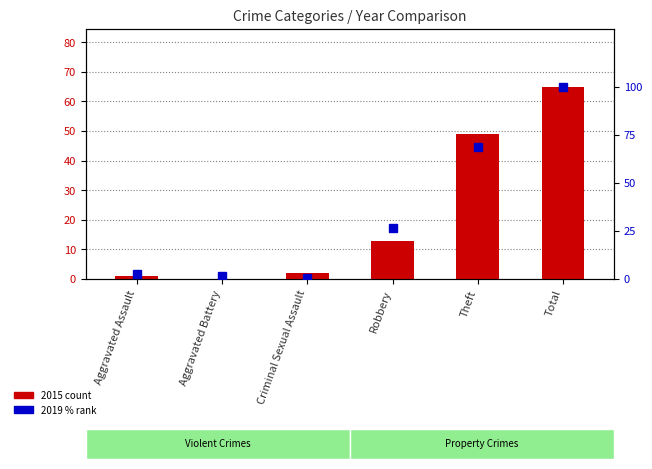

What is the highest value of the 2019 % rank series?

100.0